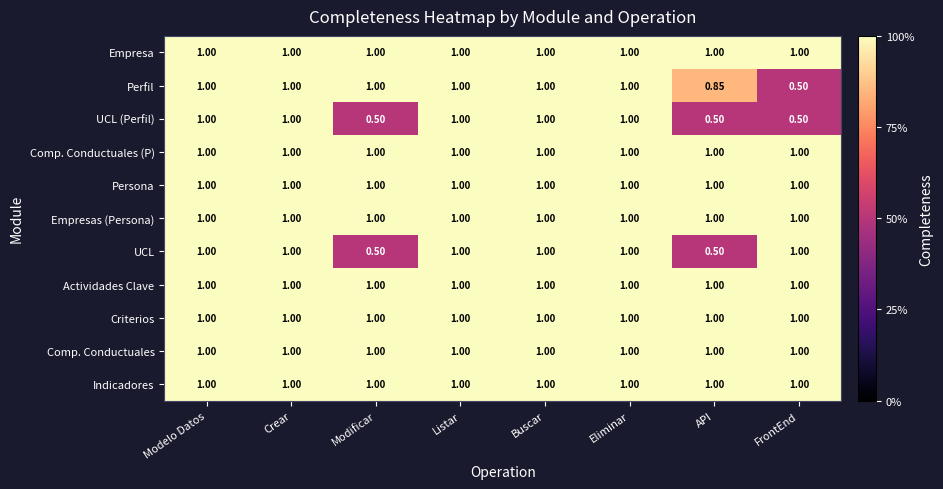

At which category is the sum across all series the highest?

Modelo Datos